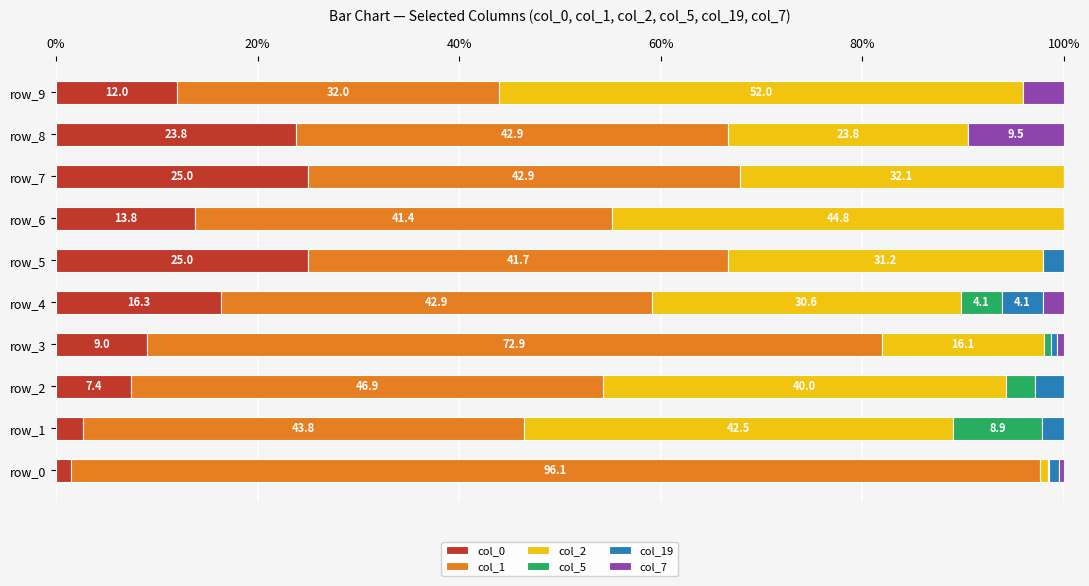

How many data points in col_0 are above 13?

5